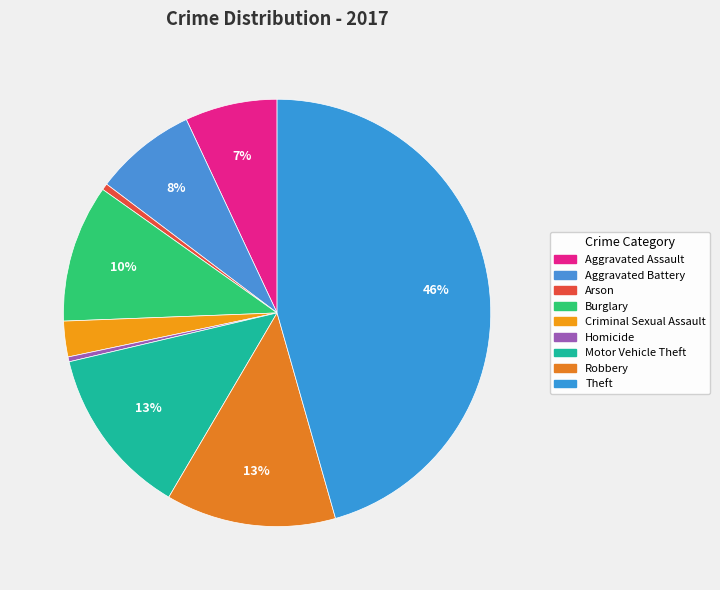

How many slices are in this pie chart?

9